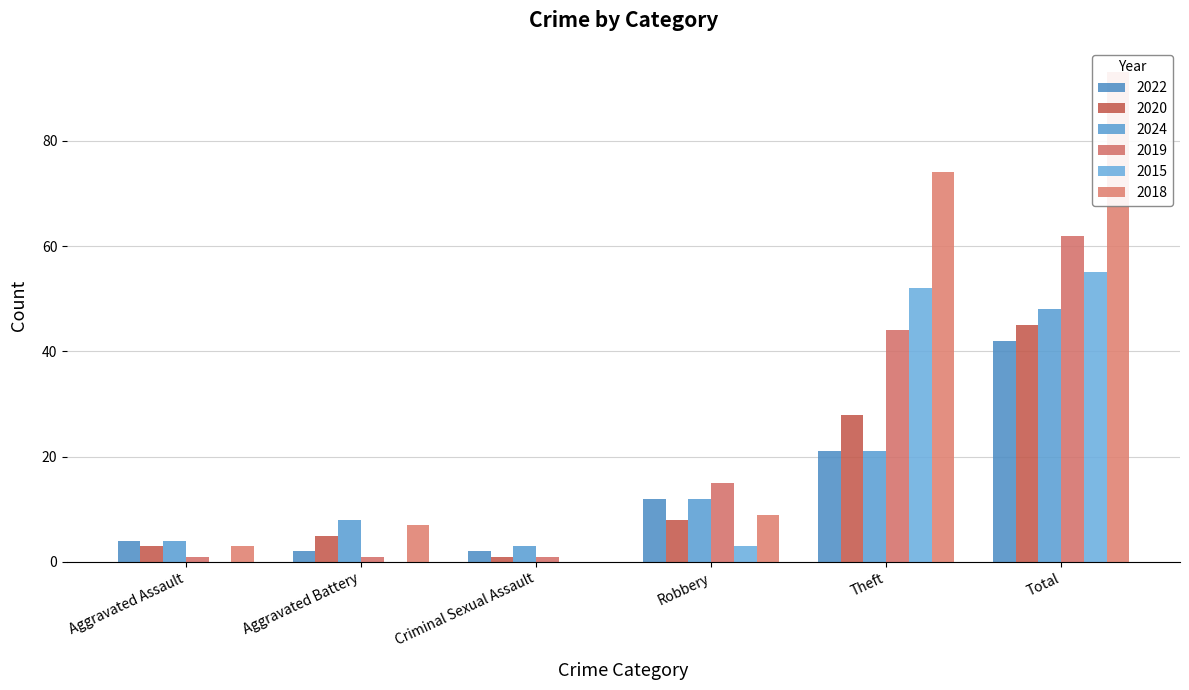

List the labels in order of 2024 value, largest first.

Total, Theft, Robbery, Aggravated Battery, Aggravated Assault, Criminal Sexual Assault